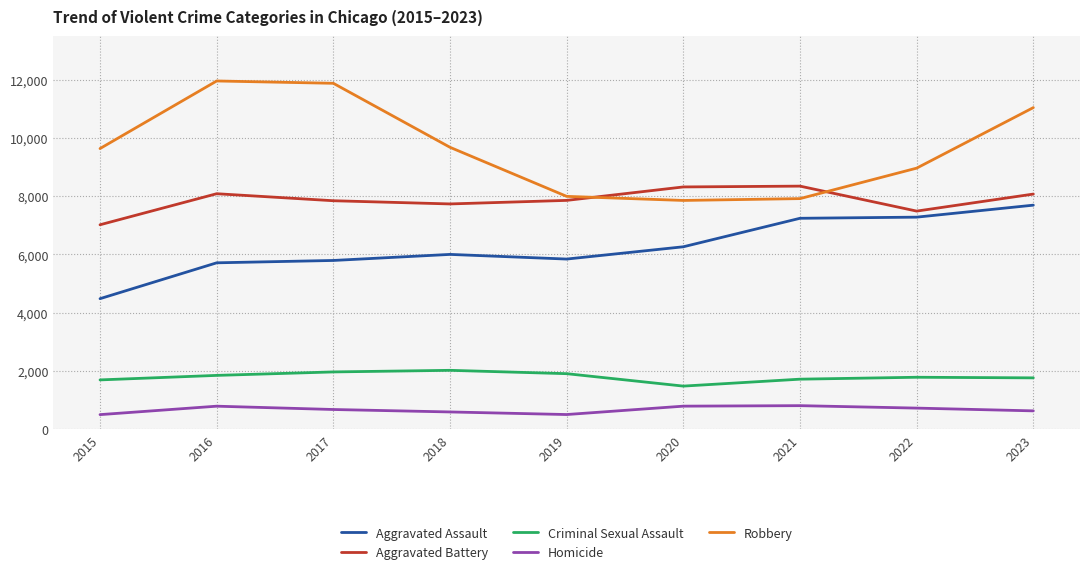

Is it true that Homicide equals 786 at 2016?

True